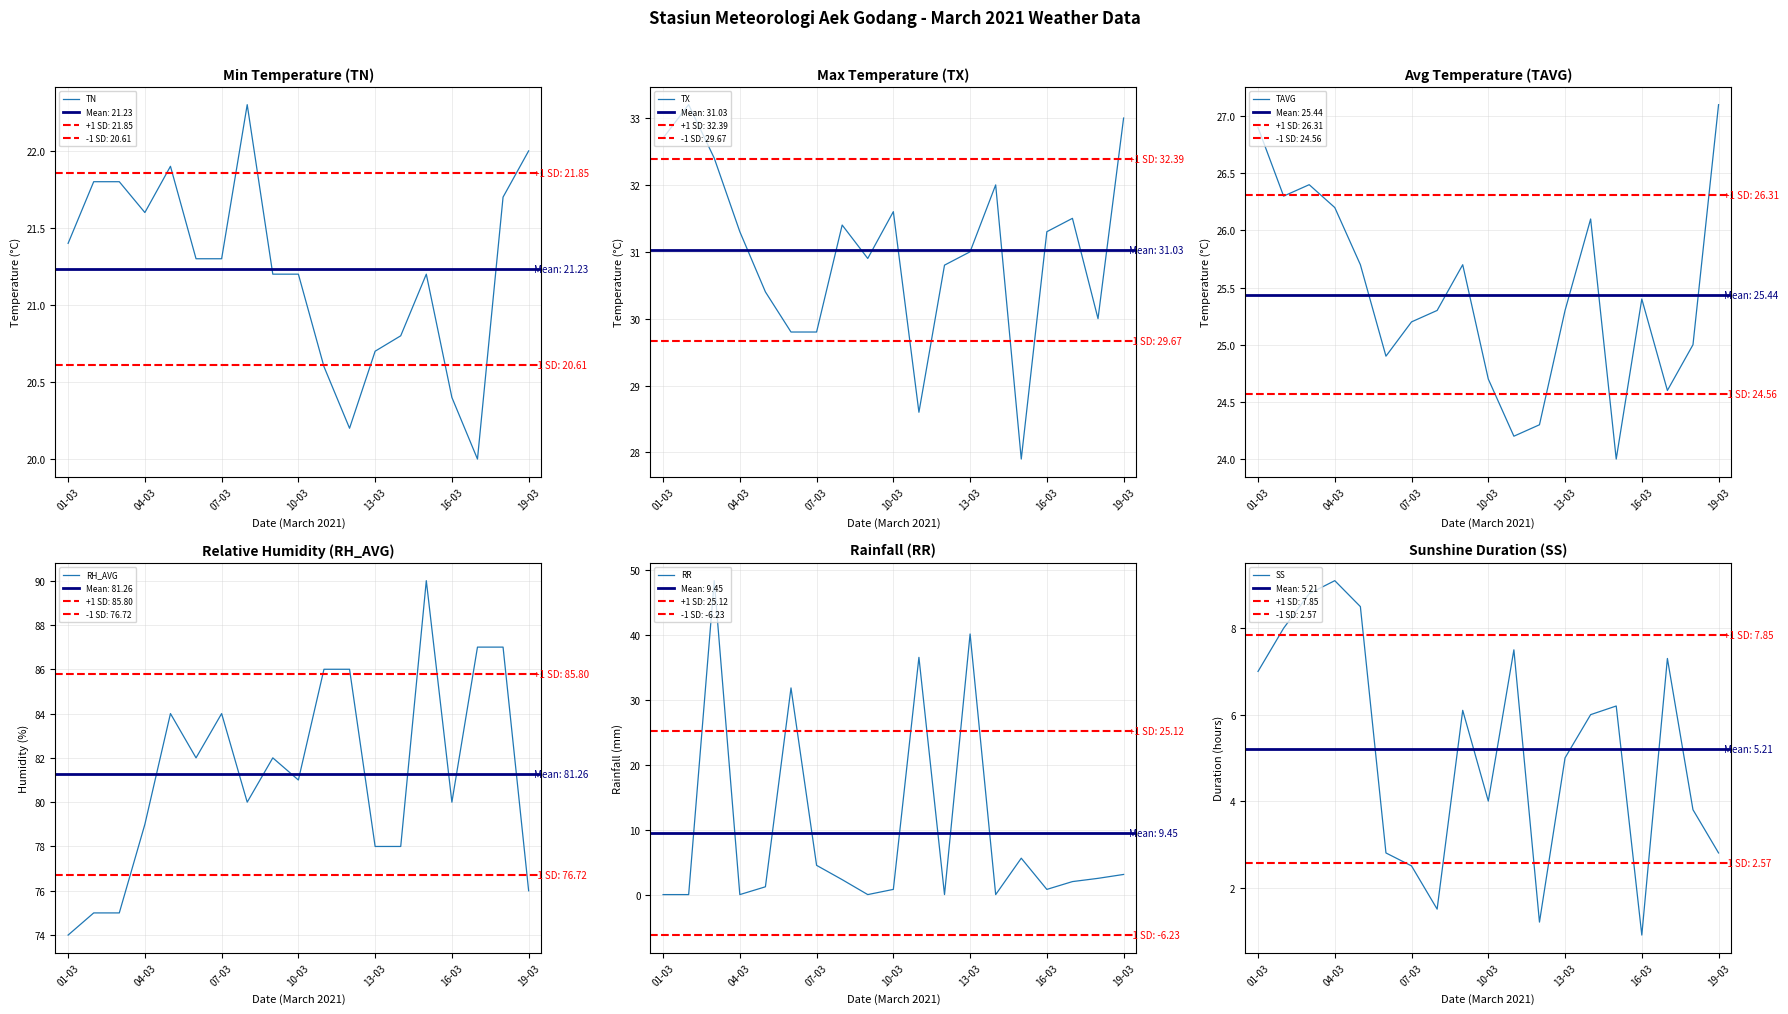

What is the difference between the TAVG values at 01-03 and 04-03?

0.7